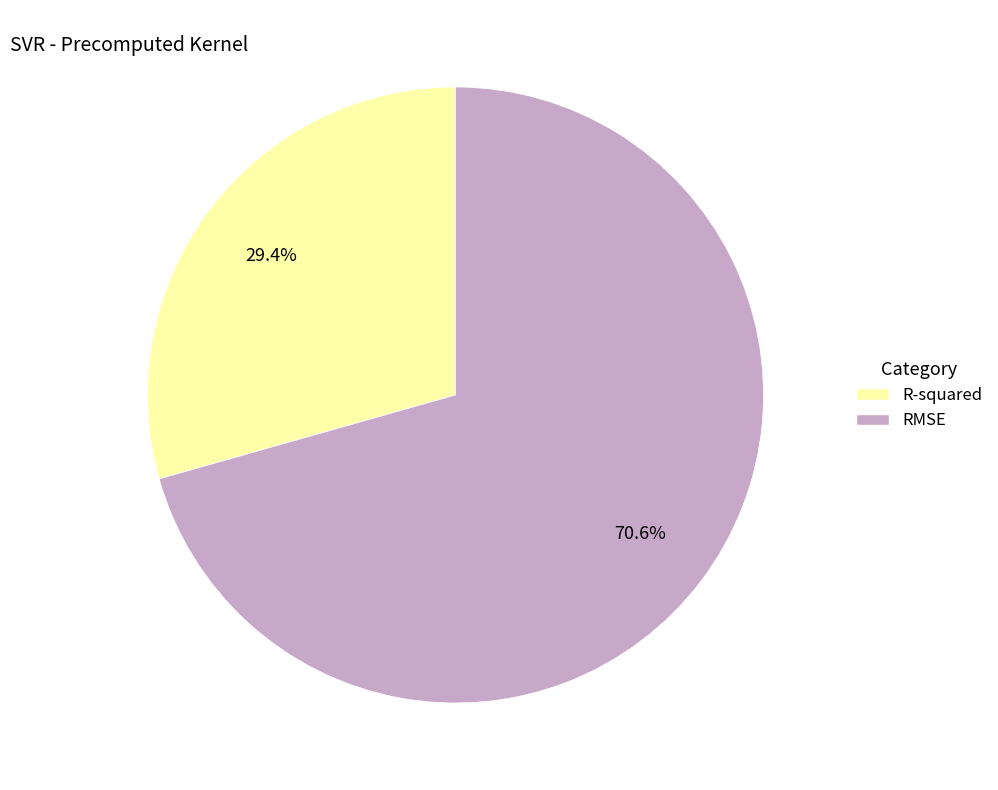

Between R-squared and RMSE, which is larger?

RMSE